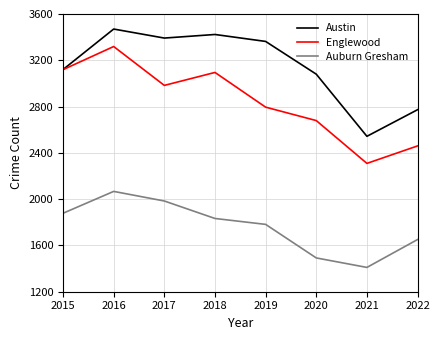

What is the difference between the maximum and second lowest values in the Auburn Gresham series?

575